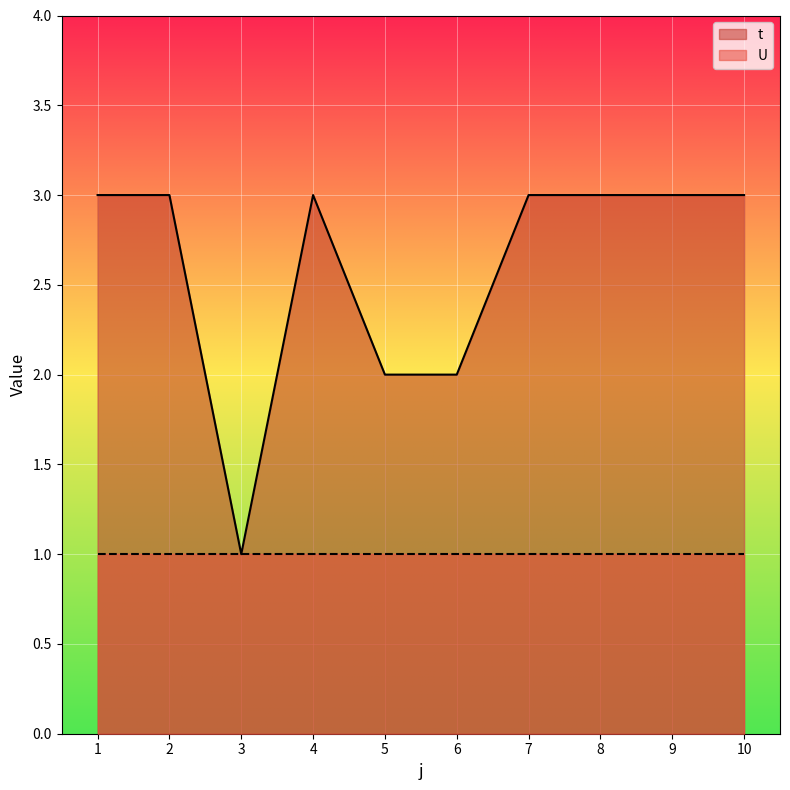

Where is the data nearest to the value 2?

5